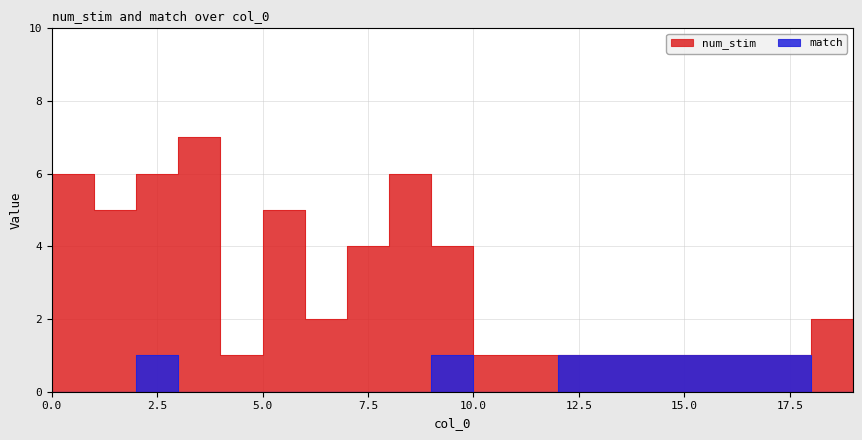

True or false: match has a value of 0 at 5.

True